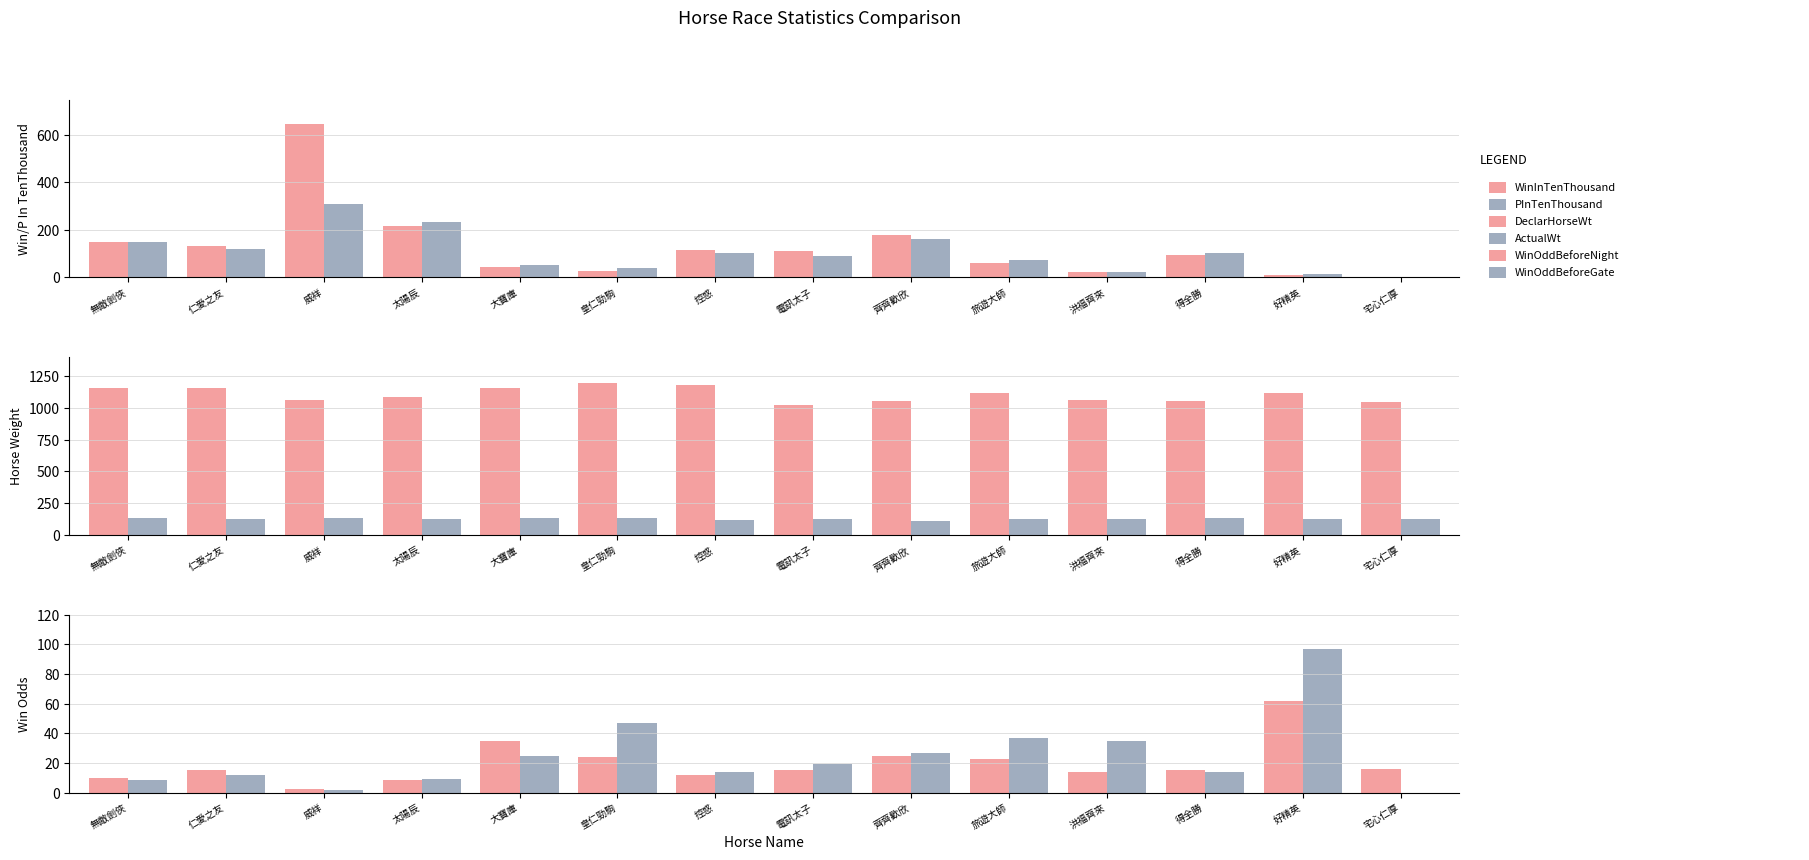

At 太陽辰, list the series in order from largest to smallest.

DeclarHorseWt, PInTenThousand, WinInTenThousand, ActualWt, WinOddBeforeGate, WinOddBeforeNight